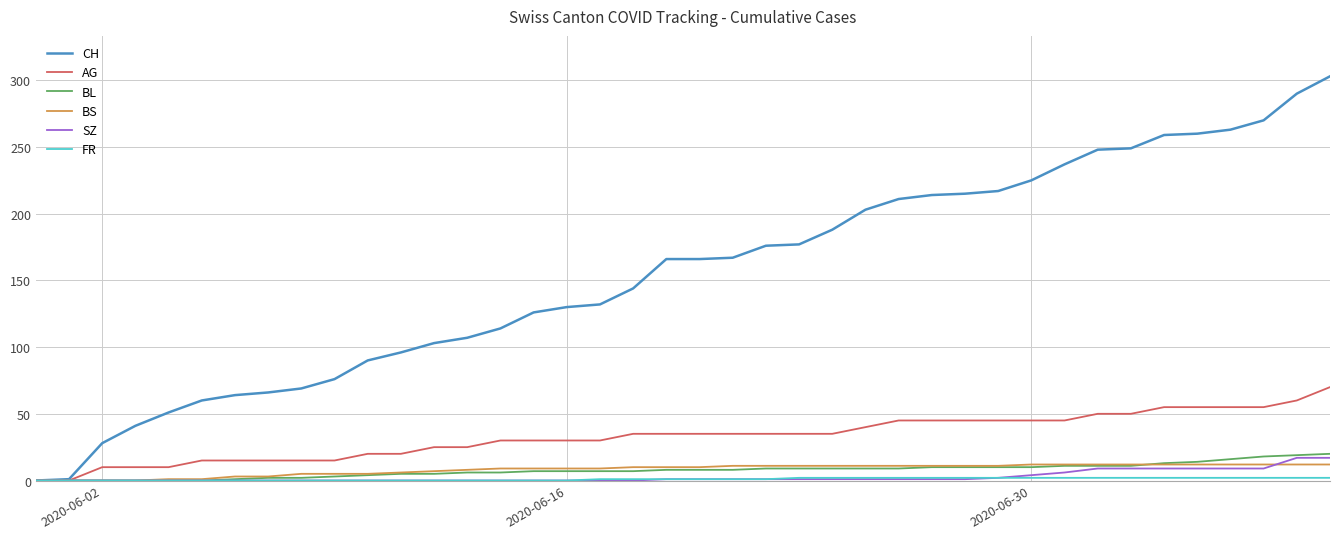

What is the highest value of the BL series?

20